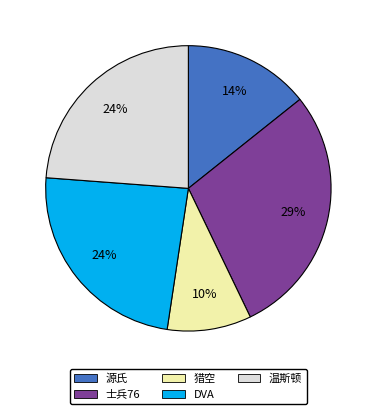

Which has a higher value, 猎空 or 源氏?

源氏